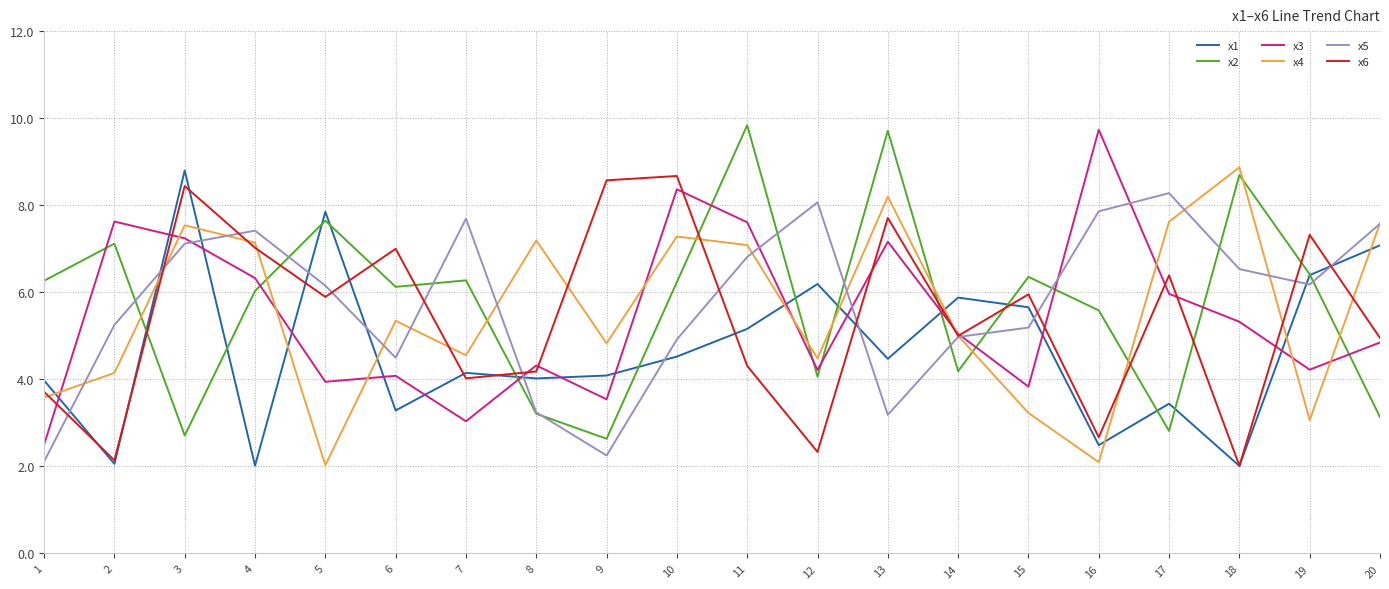

What is the highest value of the x3 series?

9.7